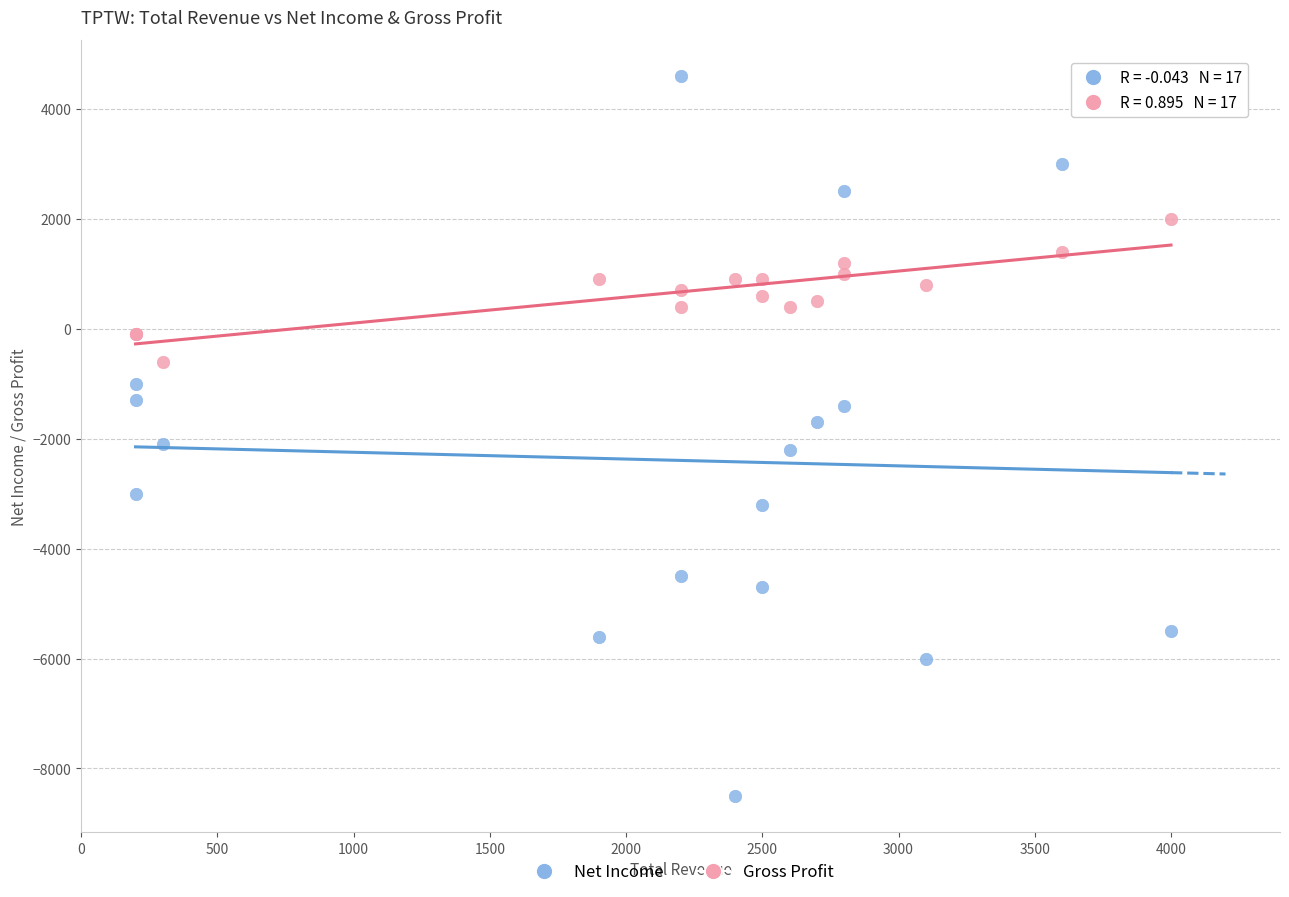

What are all the series names shown in the legend?

Net Income, Gross Profit